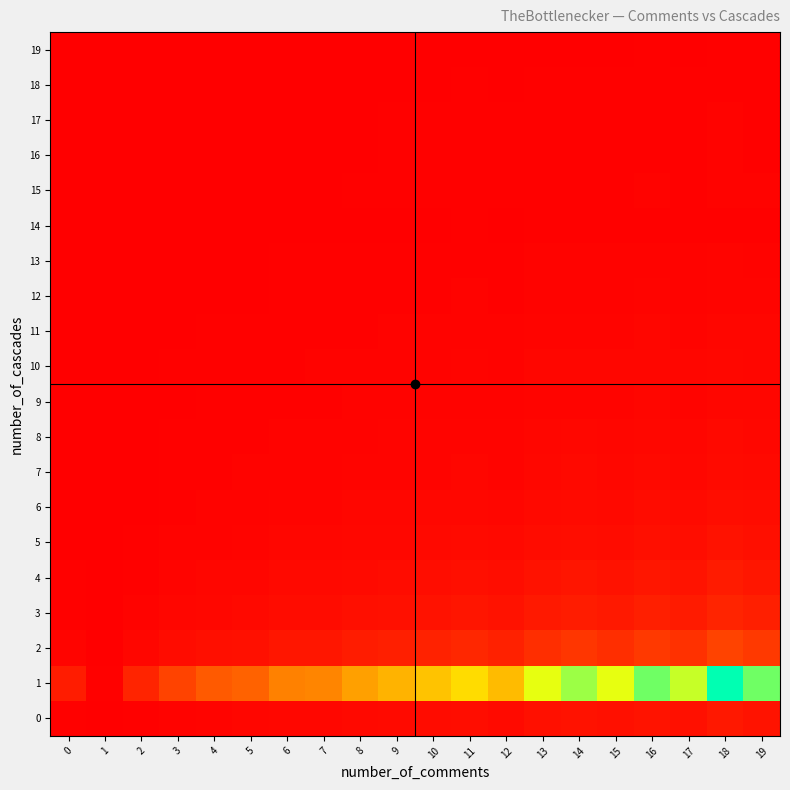

Rank the series by their maximum value, from lowest to highest.

19, 18, 14, 16, 17, 15, 13, 12, 11, 9, 10, 8, 7, 6, 5, 0, 4, 3, 2, 1